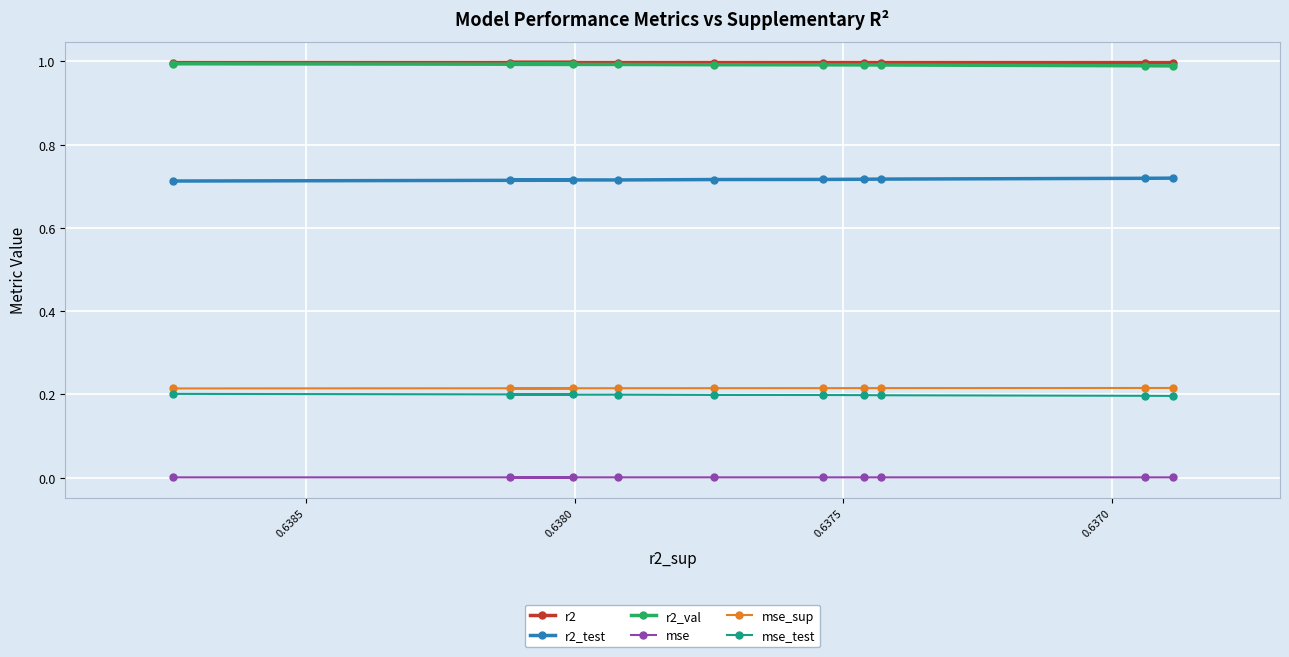

What is the sum of all r2_val values?

9.9